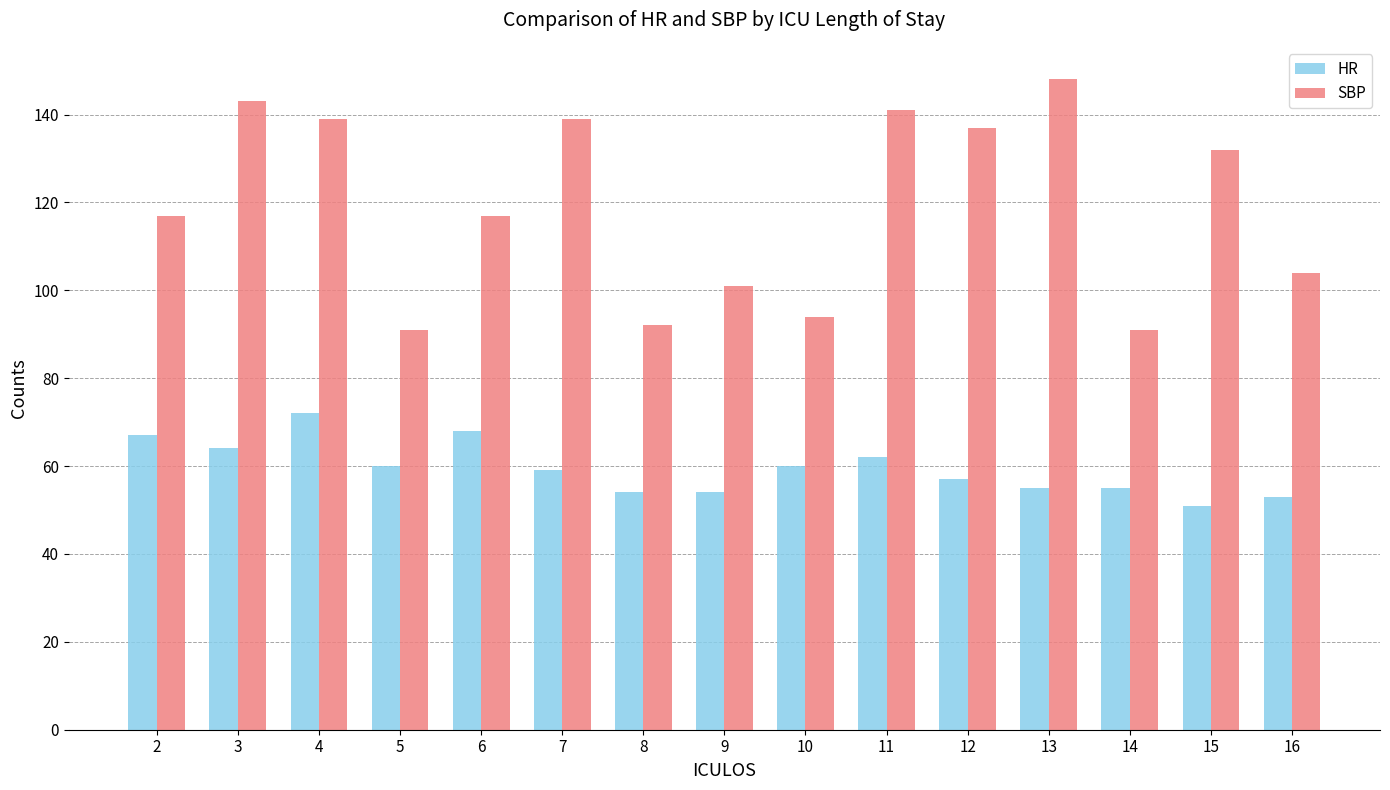

The SBP series shows 91 at 5. True or false?

True